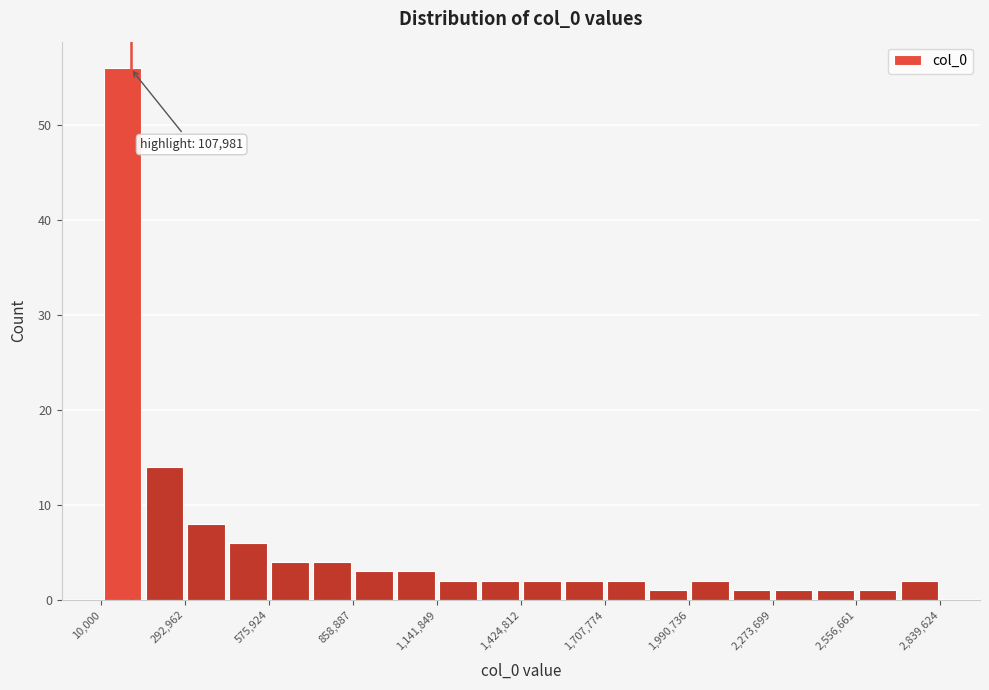

Around what value on the x-axis is the tallest bar? Give the approximate position of its centre, as read against the axis.

100000